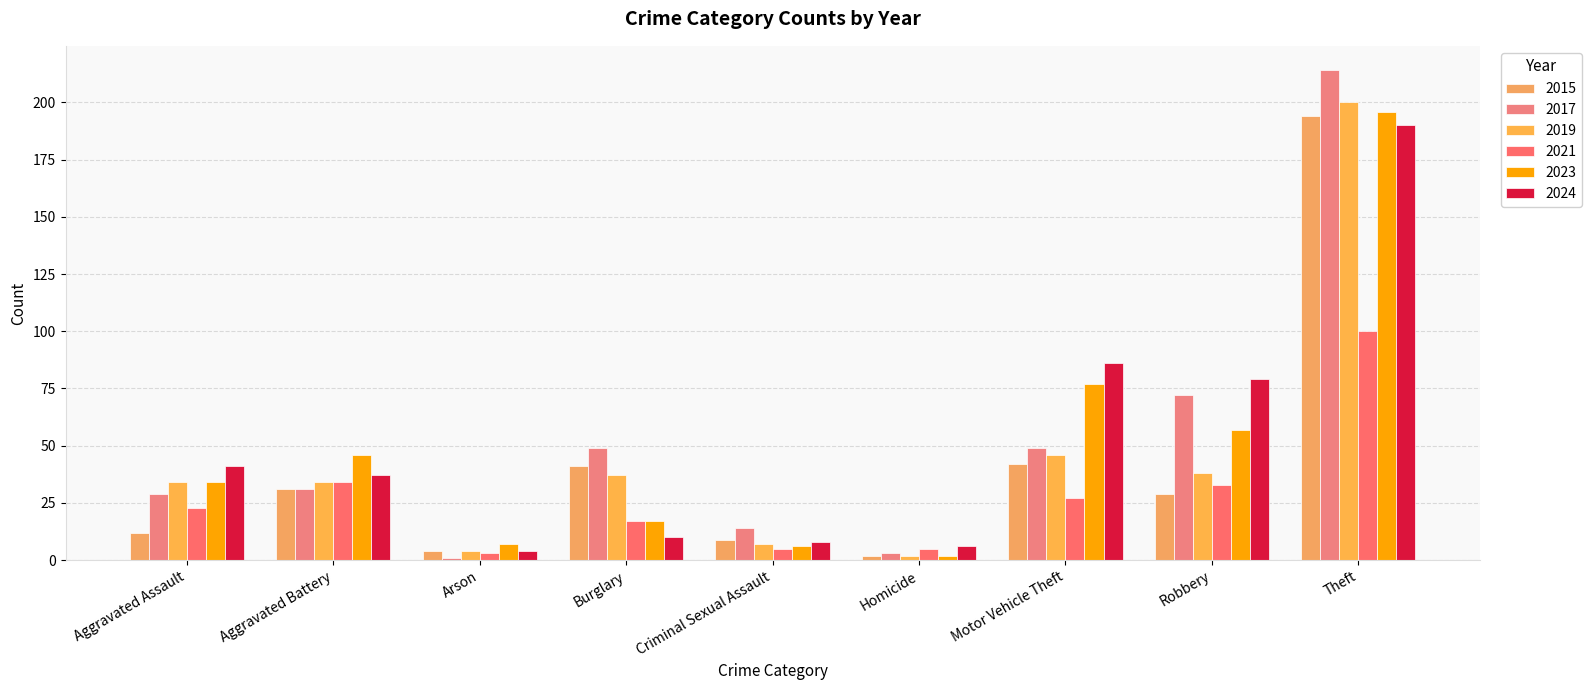

How many data points in 2024 are less than 37?

4